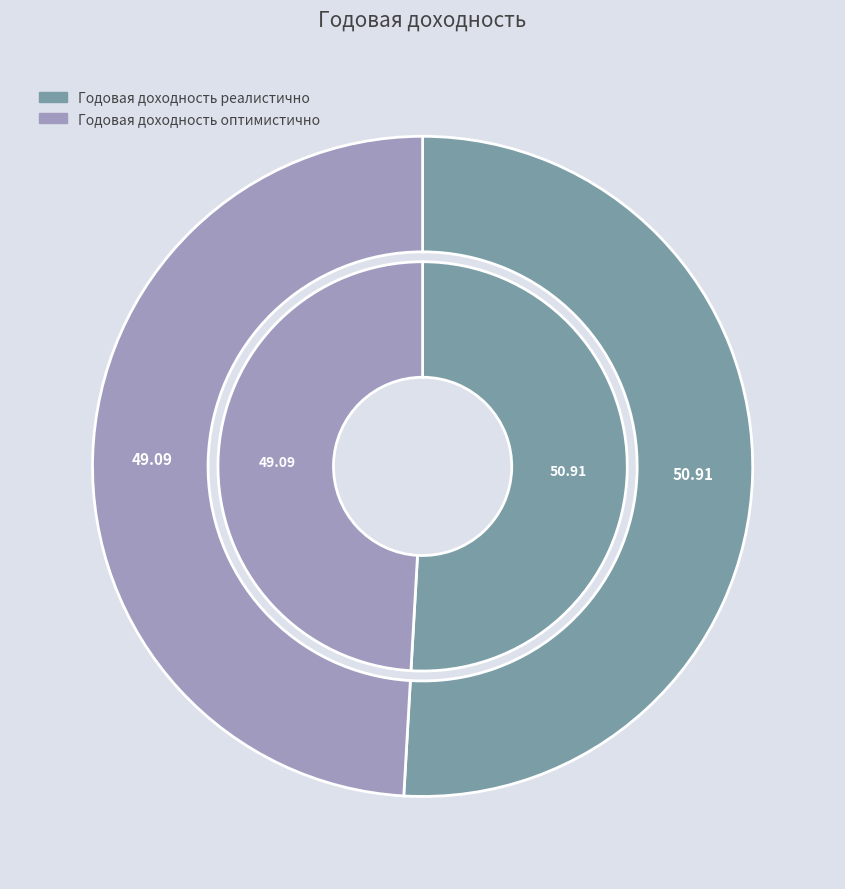

Do Годовая доходность оптимистично and Годовая доходность реалистично together represent more than half of the pie?

Yes